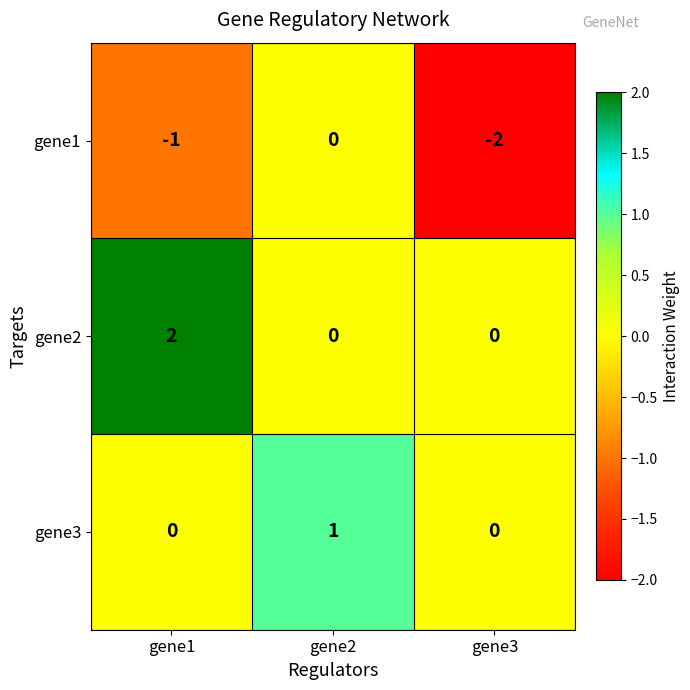

What is the sum of all gene1 values?

-3